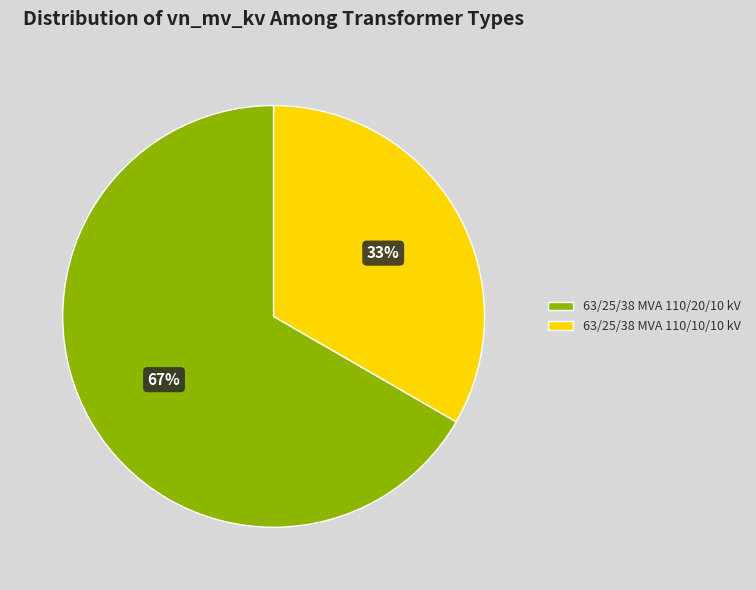

Does any single category account for the majority?

Yes